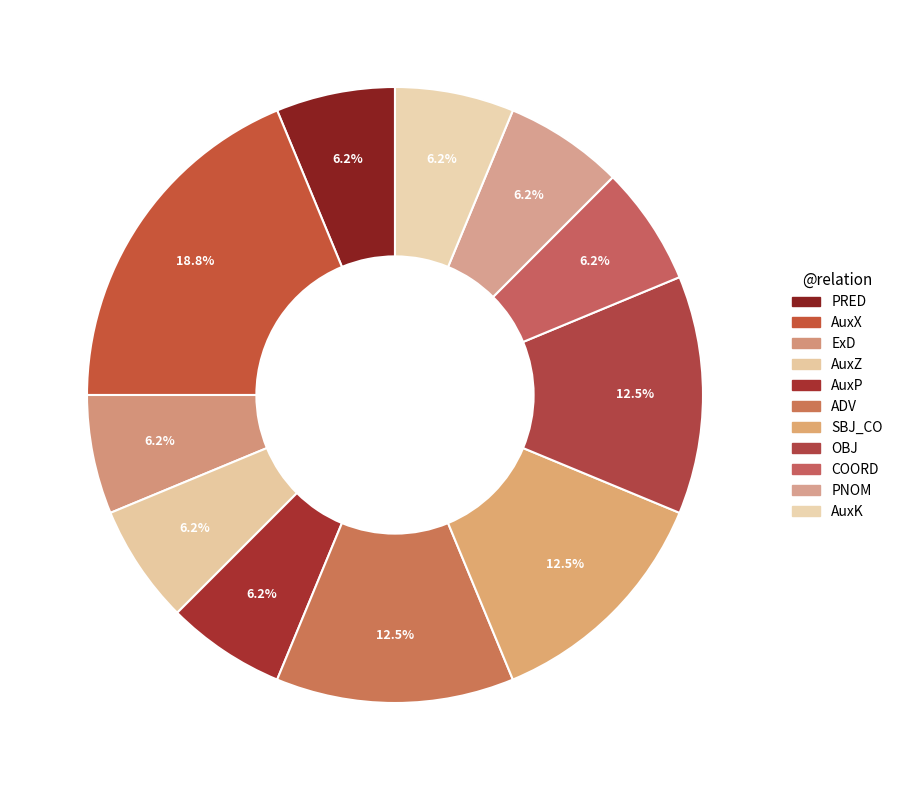

Count the number of slices in the pie.

11